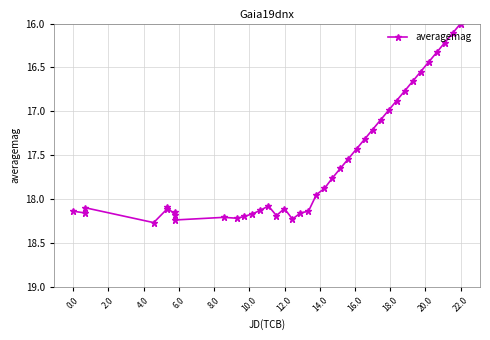

True or false: the data has more than 0 interior local peaks.

True